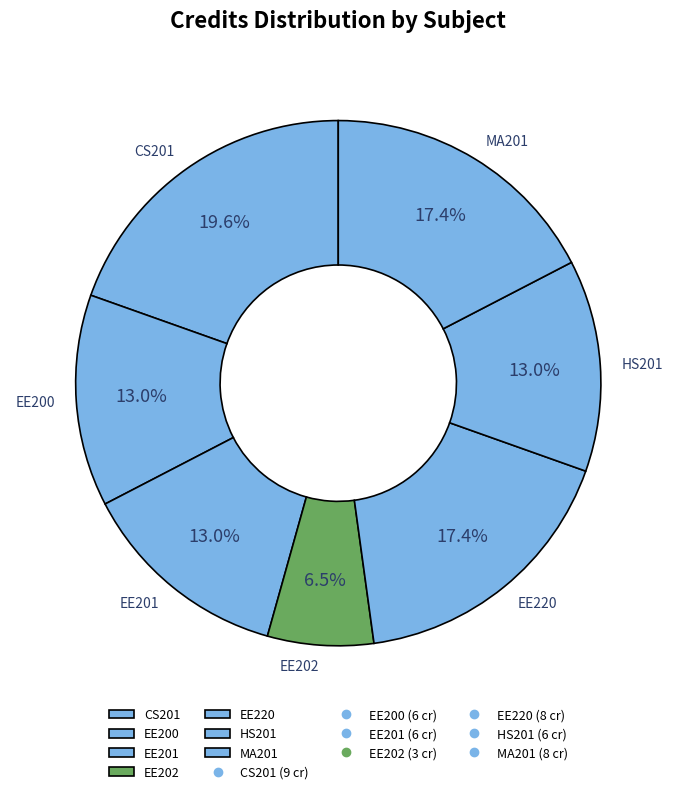

Between EE200 and EE220, which is larger?

EE220